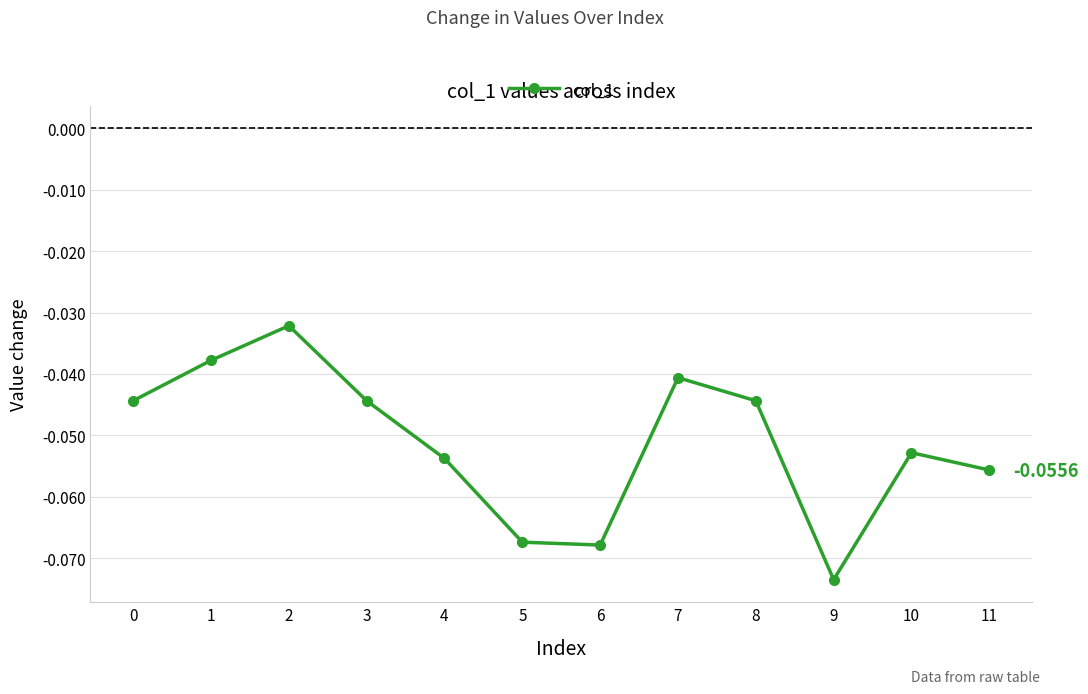

How many points are lower than both their immediate neighbors (excluding endpoints)?

2